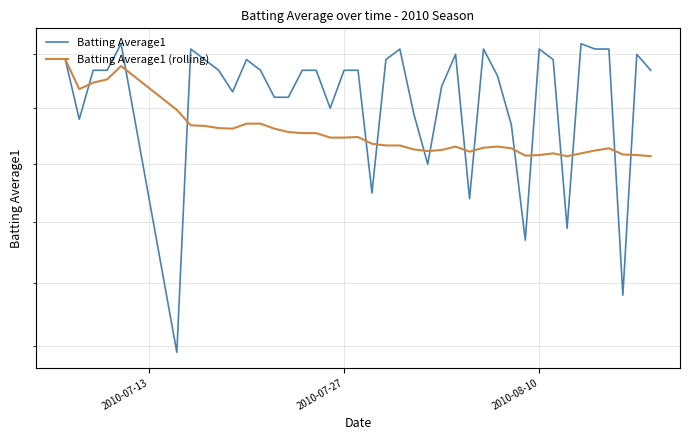

True or false: Batting Average1 (rolling) has a value of 0.1 at 18.

False